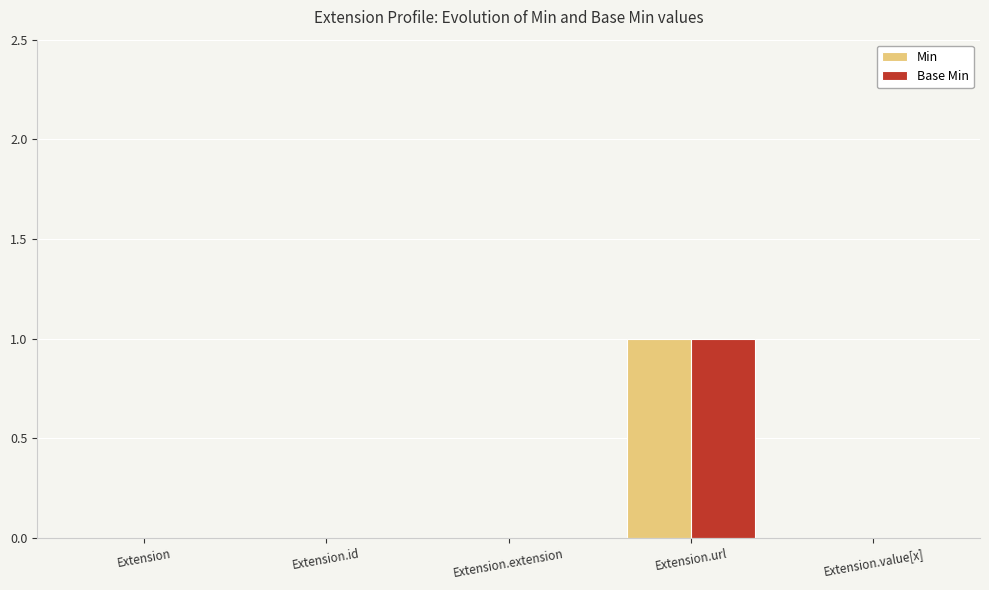

The Min series shows 0 at Extension.value[x]. True or false?

True